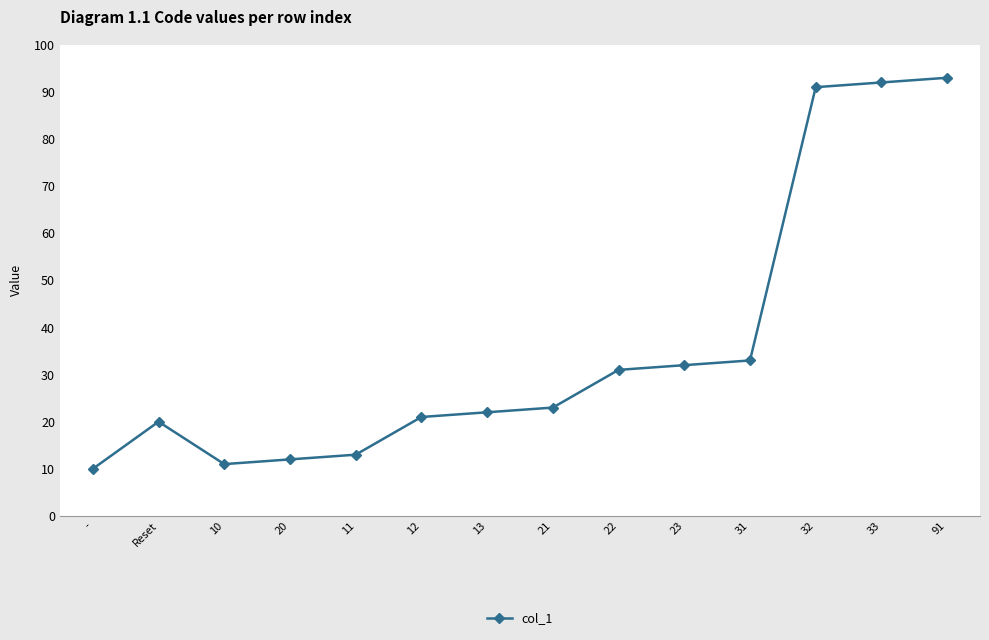

List the labels in order of value, largest first.

91, 33, 32, 31, 23, 22, 21, 13, 12, Reset, 11, 20, 10, -